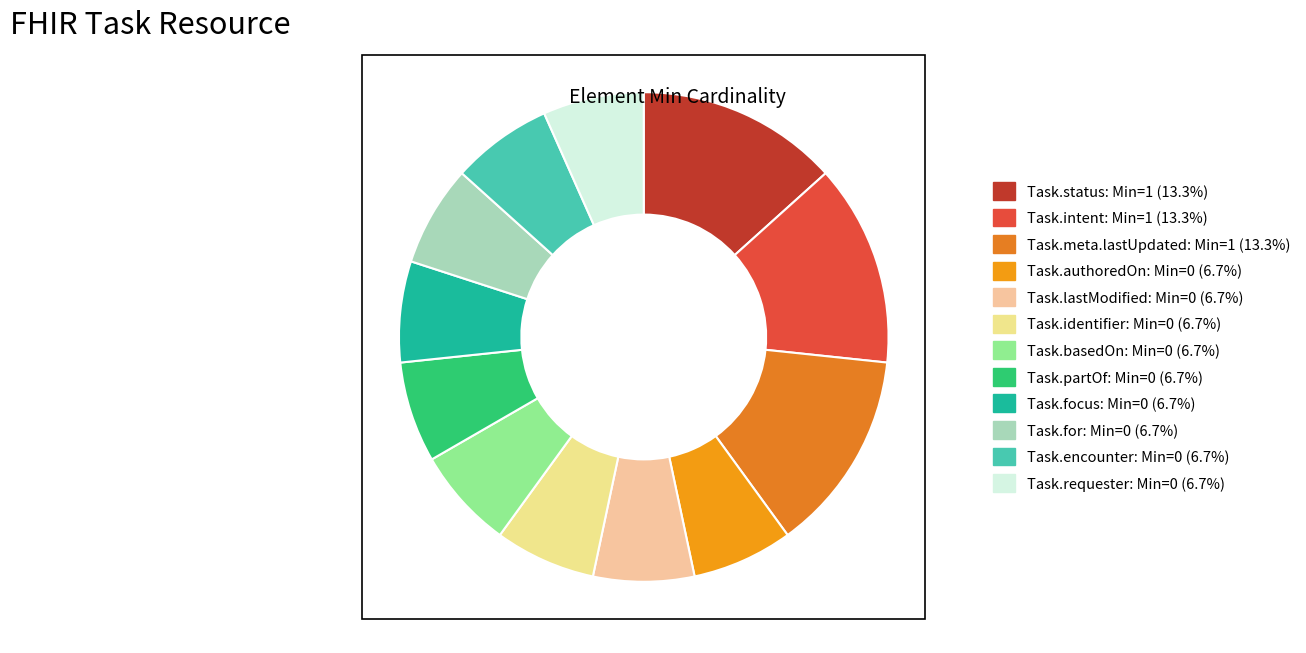

Does any single category account for the majority?

No